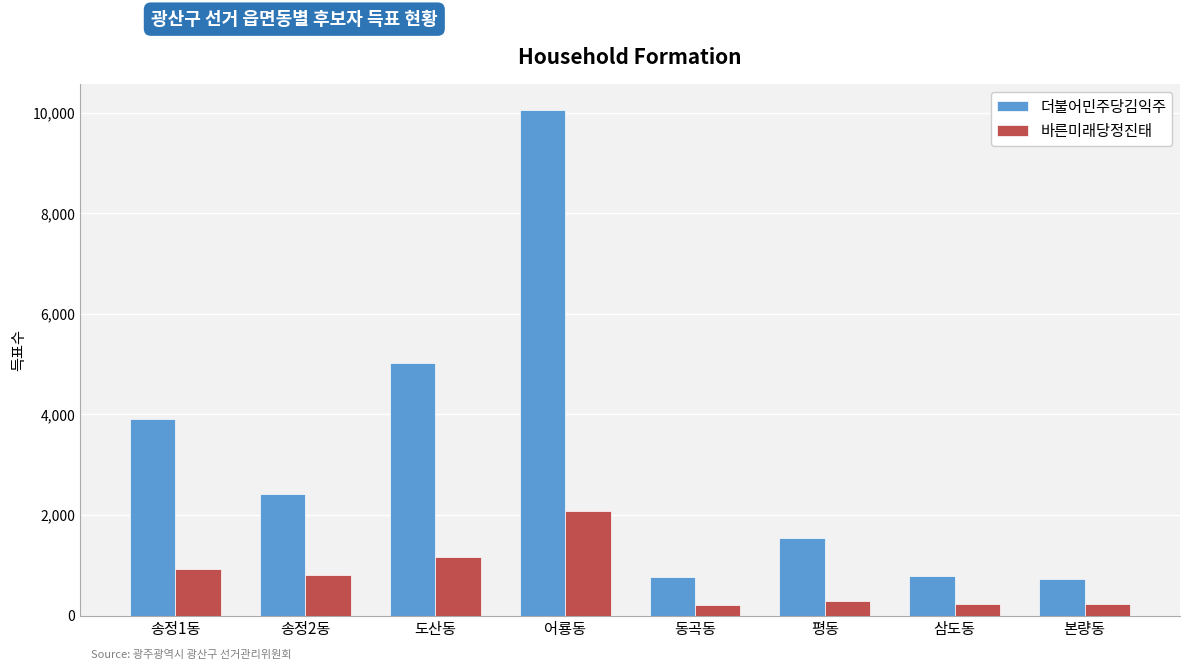

At which label is 바른미래당정진태 closest to 1136?

도산동